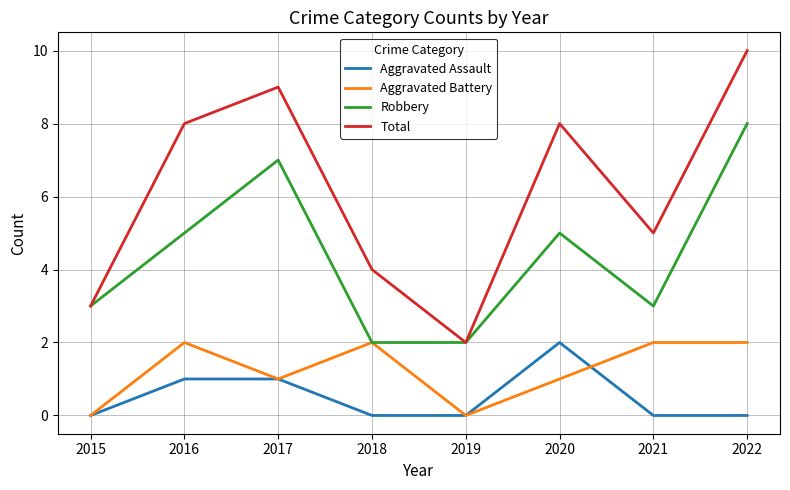

Is the value of Aggravated Battery at 2015 greater than the value of Total at 2015?

No